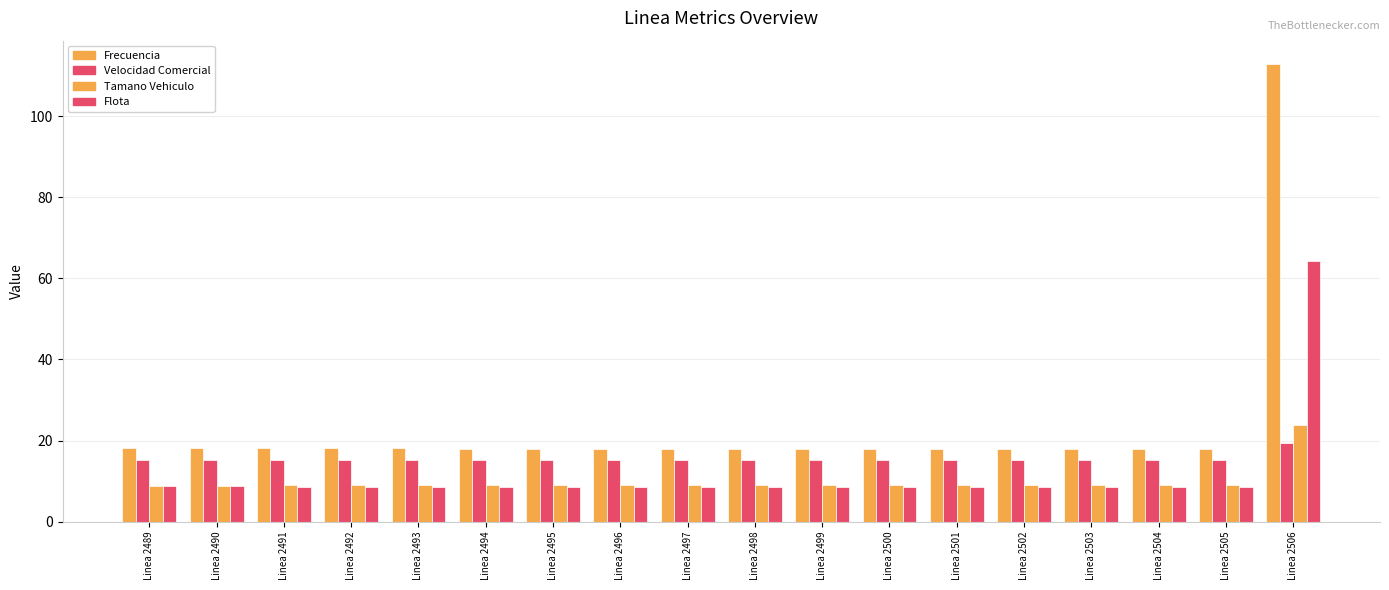

Does the chart contain stacked bars?

No